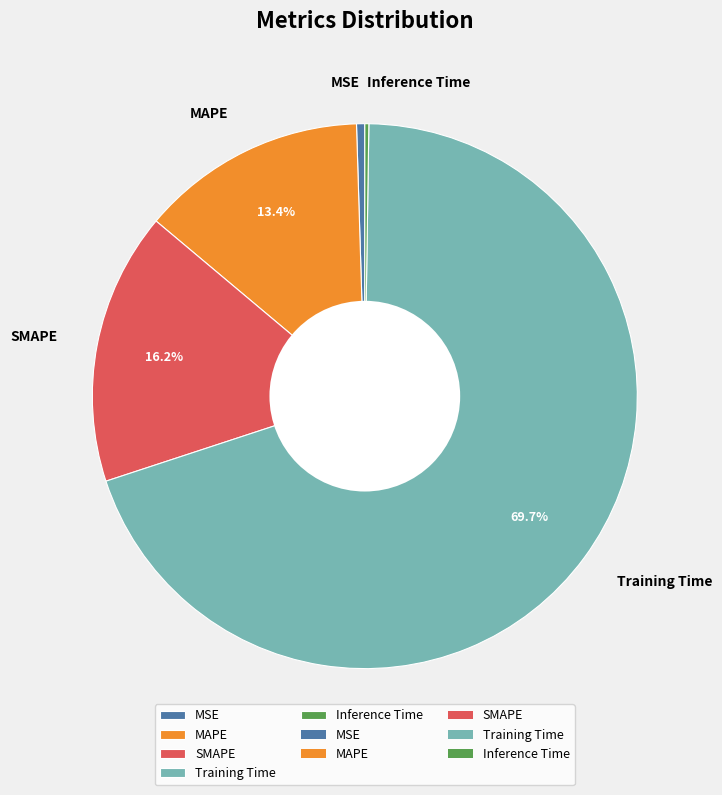

Do SMAPE and Training Time together represent more than half of the pie?

Yes